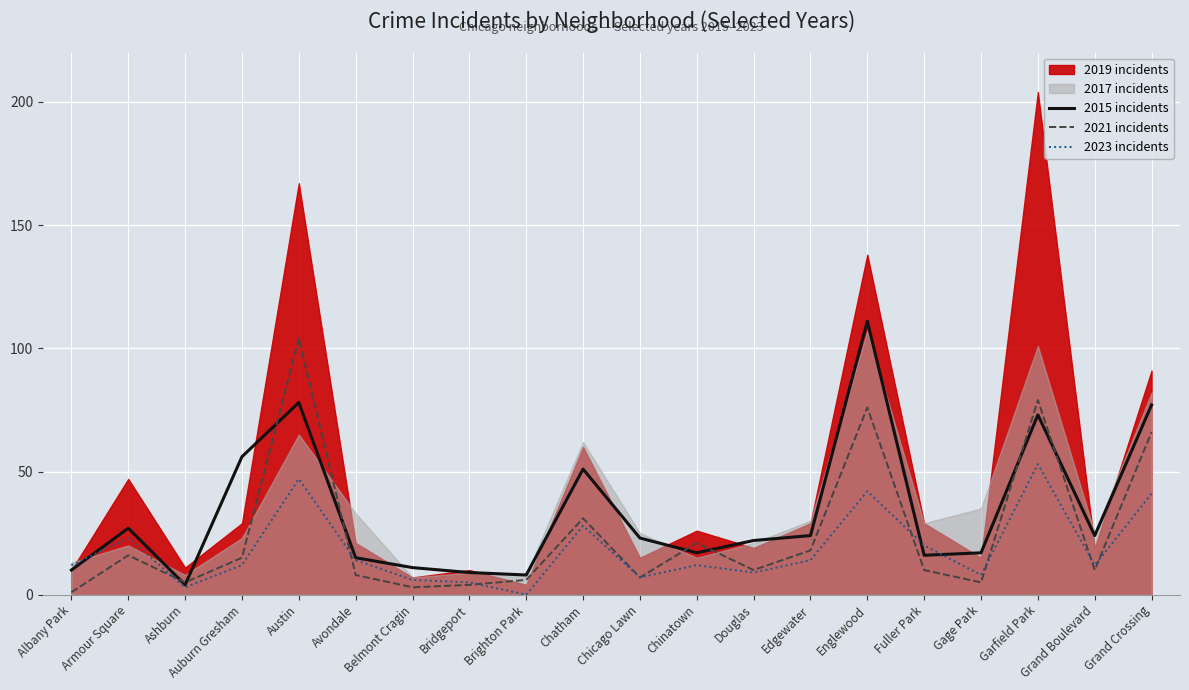

List the labels in order of 2015 incidents value, smallest first.

Ashburn, Brighton Park, Bridgeport, Albany Park, Belmont Cragin, Avondale, Fuller Park, Chinatown, Gage Park, Douglas, Chicago Lawn, Edgewater, Grand Boulevard, Armour Square, Chatham, Auburn Gresham, Garfield Park, Grand Crossing, Austin, Englewood